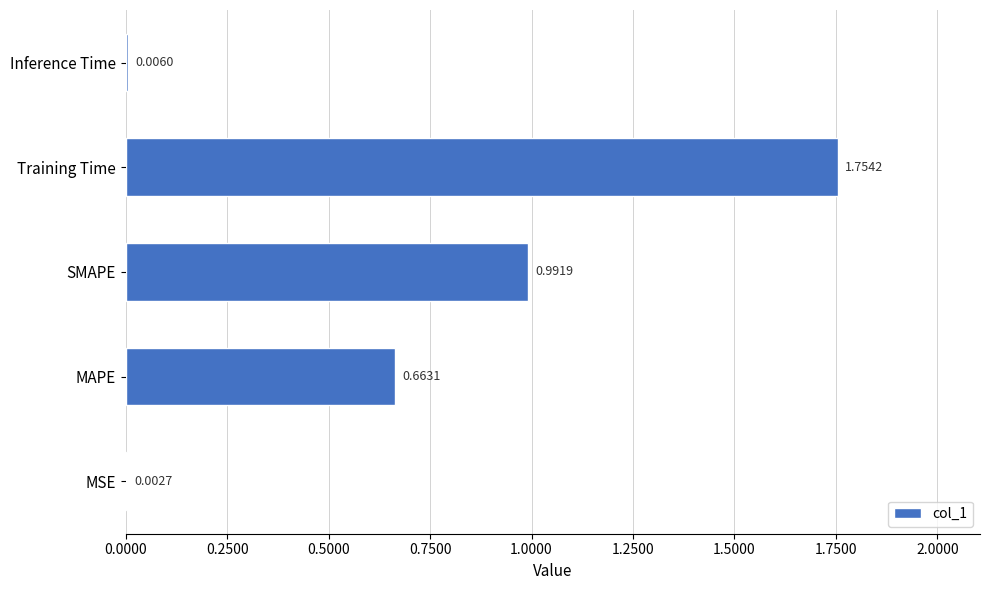

What is the sum of all values?

3.4